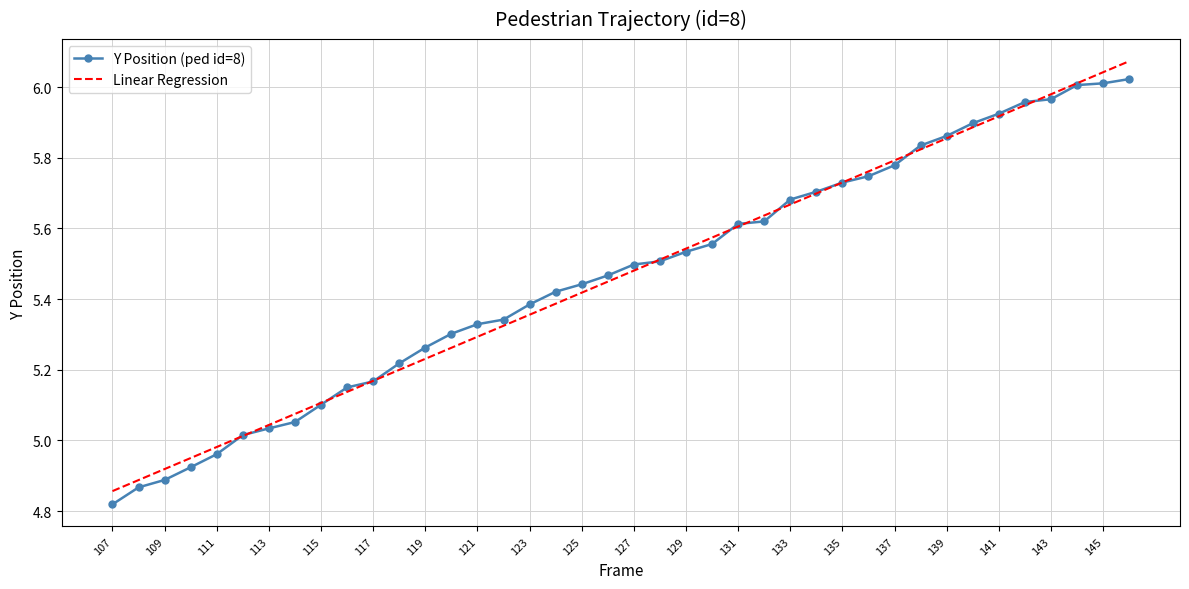

Between 107 and 141, which series saw the biggest shift?

Y Position (ped id=8)